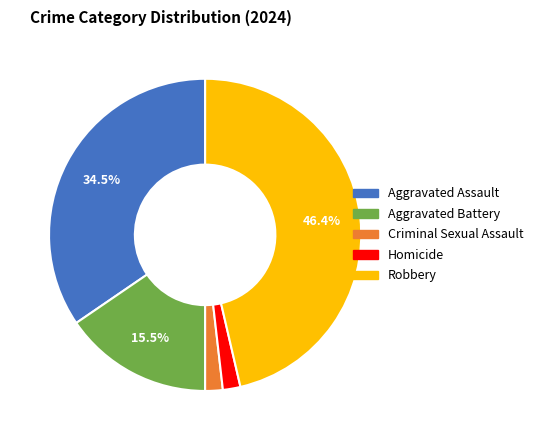

What is the largest slice in the pie chart?

Robbery